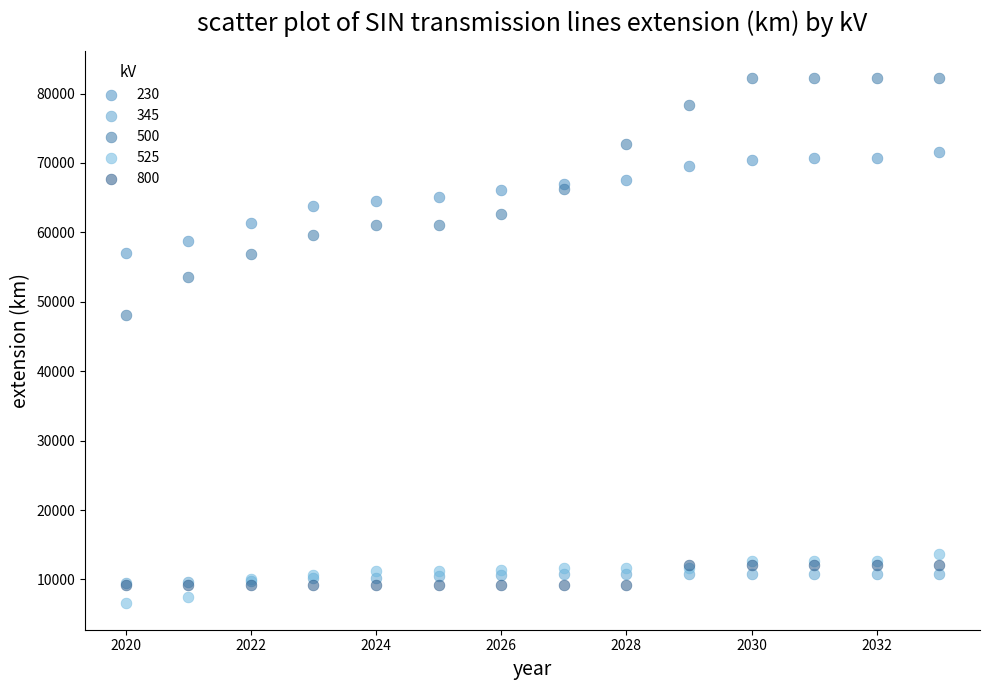

Across all series, what Y value is closest to 44413?

48036.6